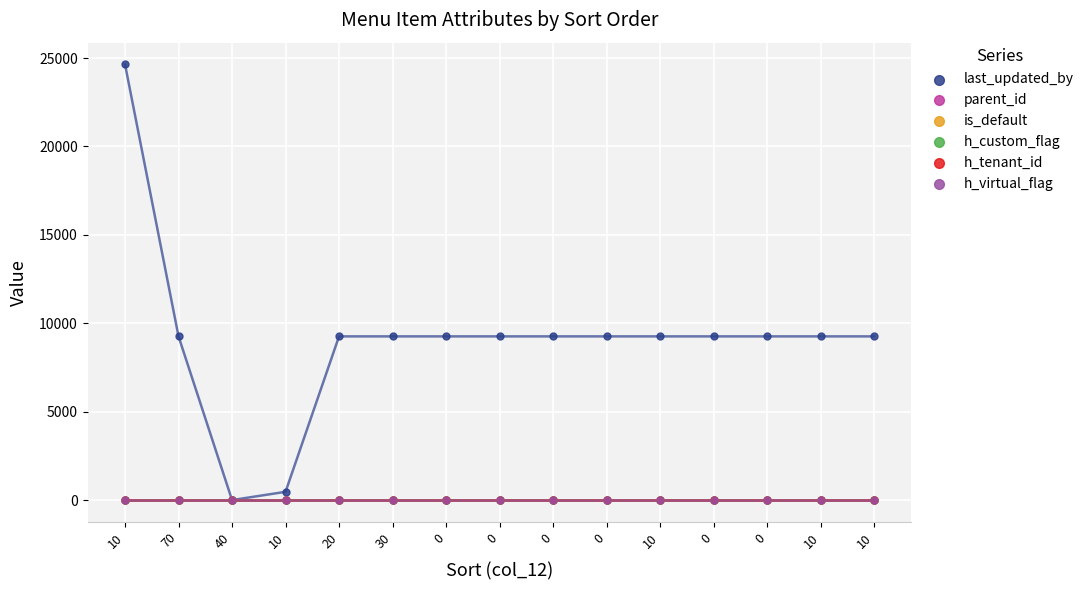

Which series contains the highest Y value?

last_updated_by